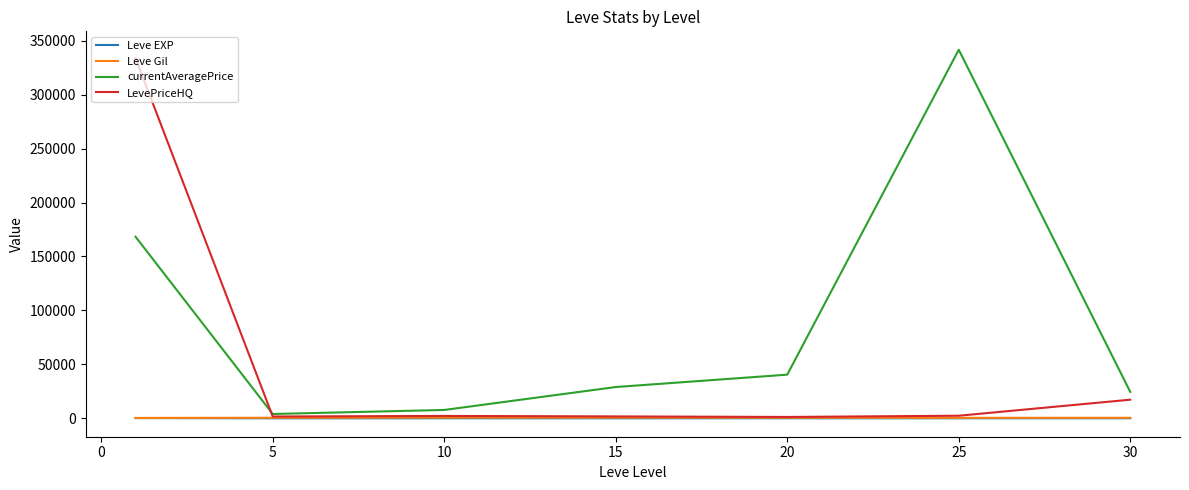

What is the maximum value shown in the chart?

341568.8